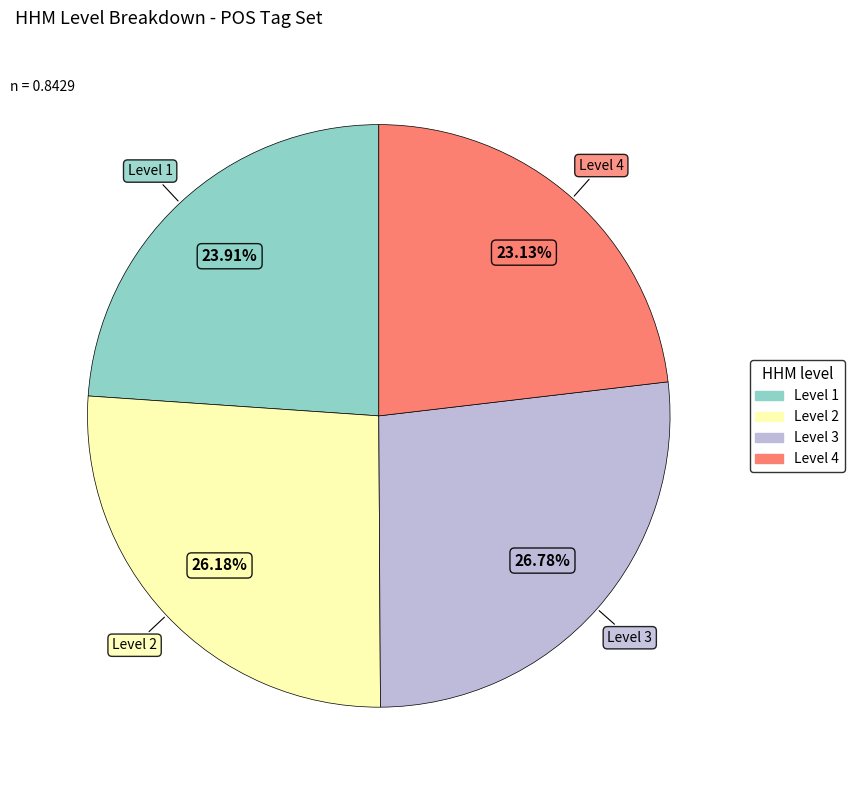

To the nearest percent, what is the difference between the Level 1 and Level 2 slice percentages?

2%